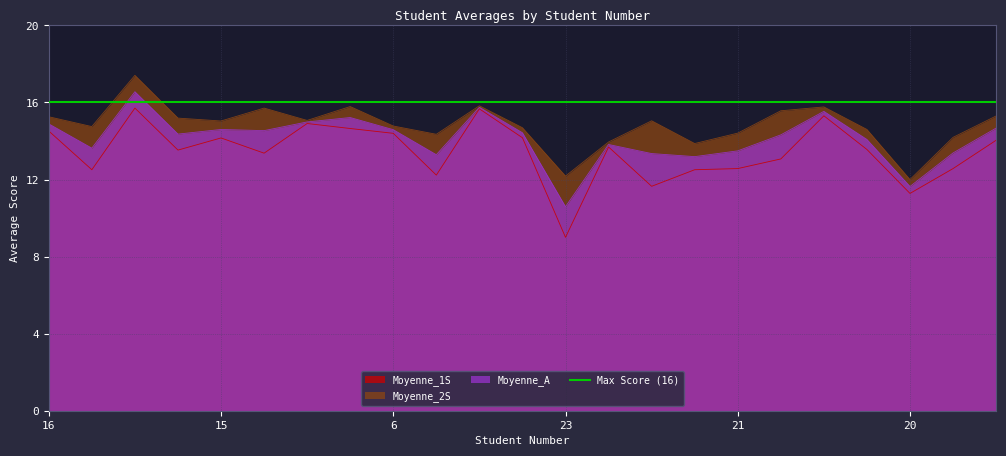

At how many categories does at least one series exceed 11?

23